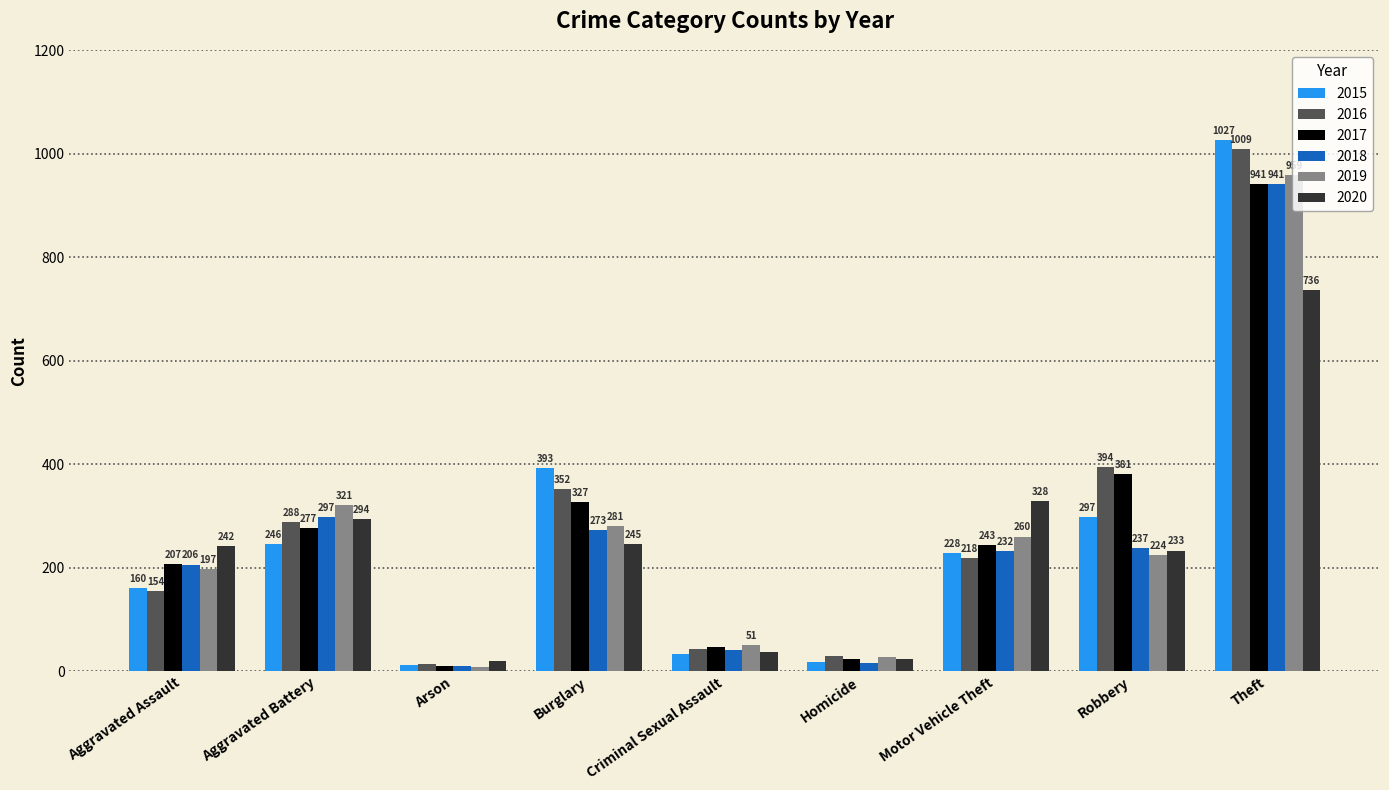

Which series changed the most between Aggravated Battery and Homicide?

2019